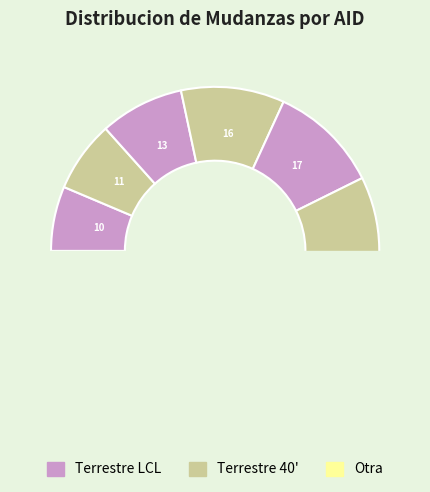

What percentage do Mudanza 8 and Mudanza 2 together represent?

21.7%